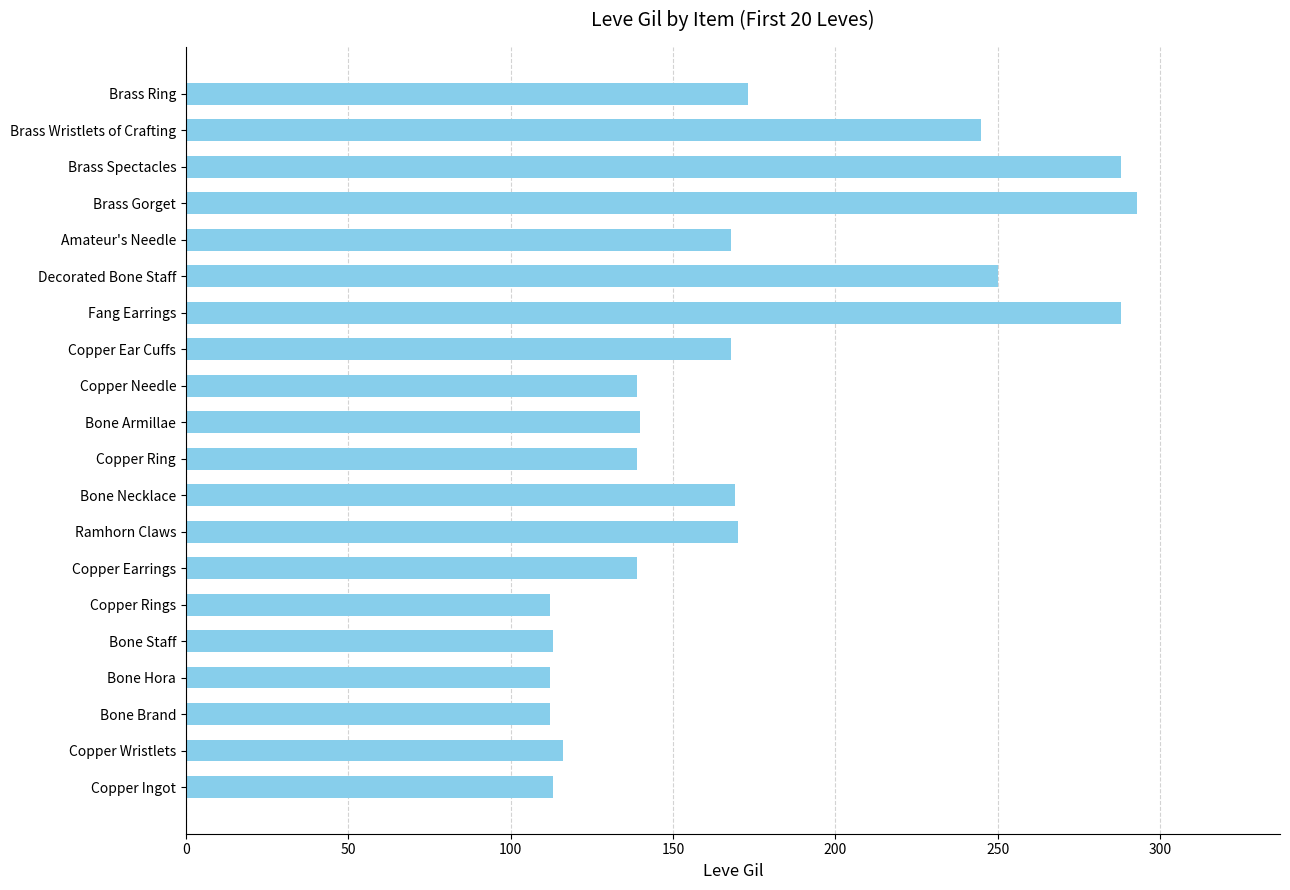

What is the difference between the maximum and second lowest values?

181